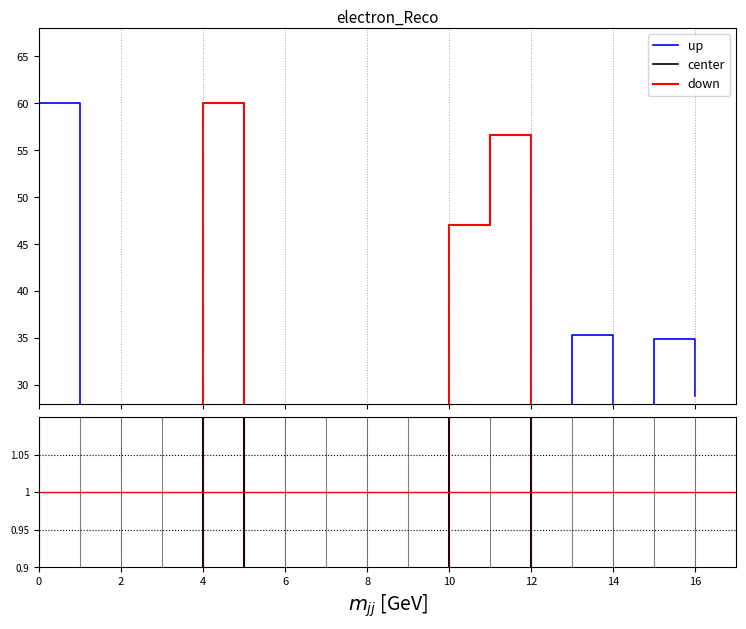

In center, how many points are lower than both neighbors (excluding endpoints)?

5